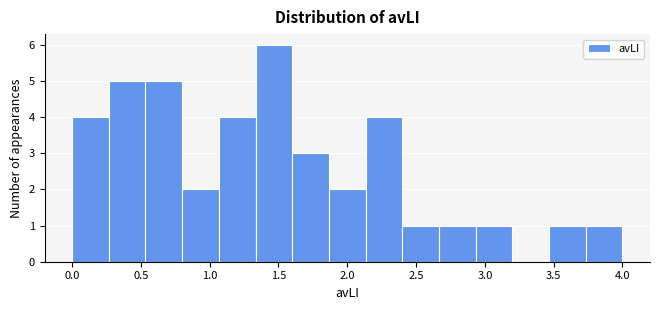

Reading left to right, transcribe this chart: for each bar, give the range it covers on the x-axis and its height. Neither the bar edges nor the heights are printed on the chart, so give them approximately, as read against the axes.

0.00 to 0.25: 4
0.25 to 0.55: 5
0.55 to 0.80: 5
0.80 to 1.05: 2
1.05 to 1.35: 4
1.35 to 1.60: 6
1.60 to 1.85: 3
1.85 to 2.15: 2
2.15 to 2.40: 4
2.40 to 2.65: 1
2.65 to 2.95: 1
2.95 to 3.20: 1
3.20 to 3.45: 0
3.45 to 3.75: 1
3.75 to 4.00: 1